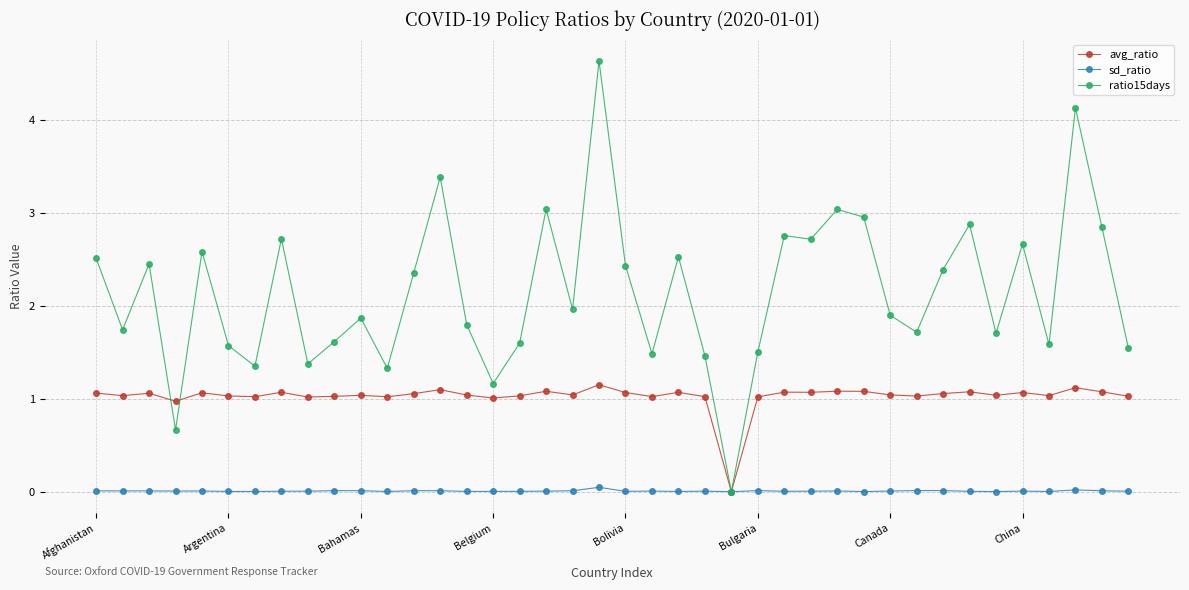

What is the value of the avg_ratio point at the 23rd from the left?

1.1